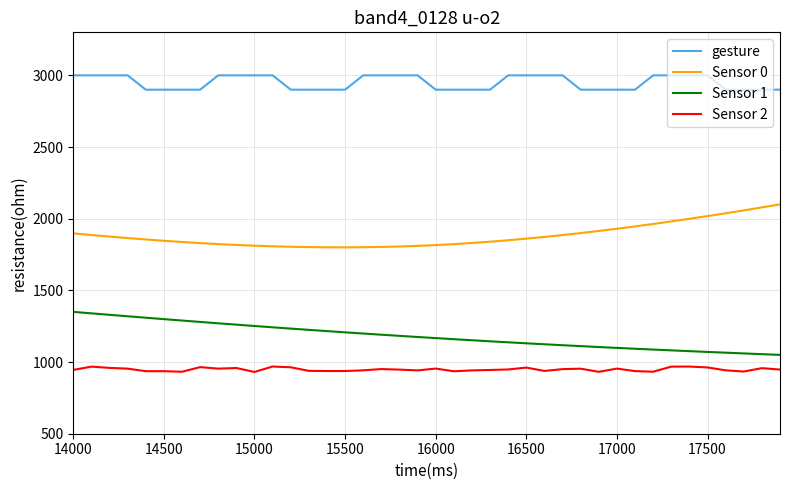

Which series has the largest total across all categories?

gesture